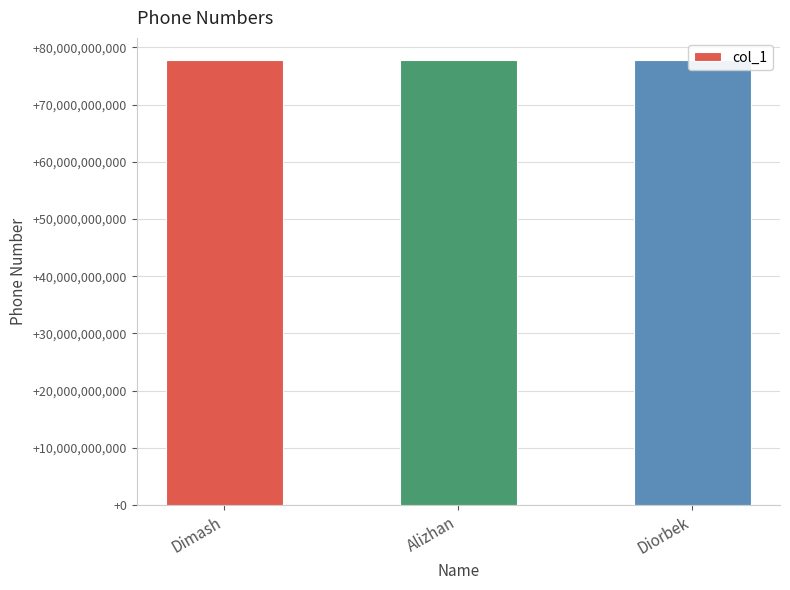

What is the average value?

77776917437